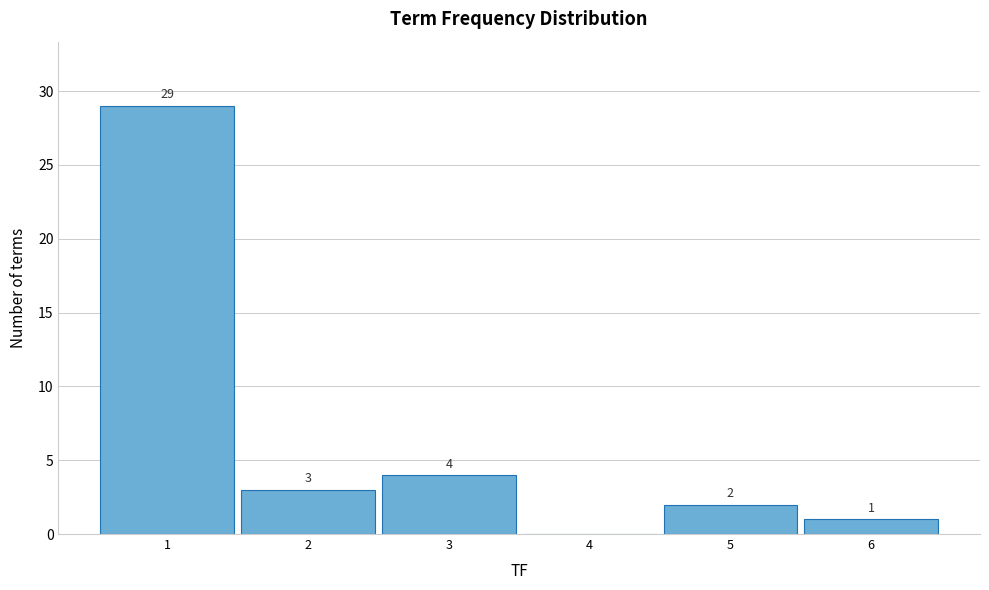

Reading right to left, list all the values displayed in this chart.

6=1	5=2	4=0	3=4	2=3	1=29